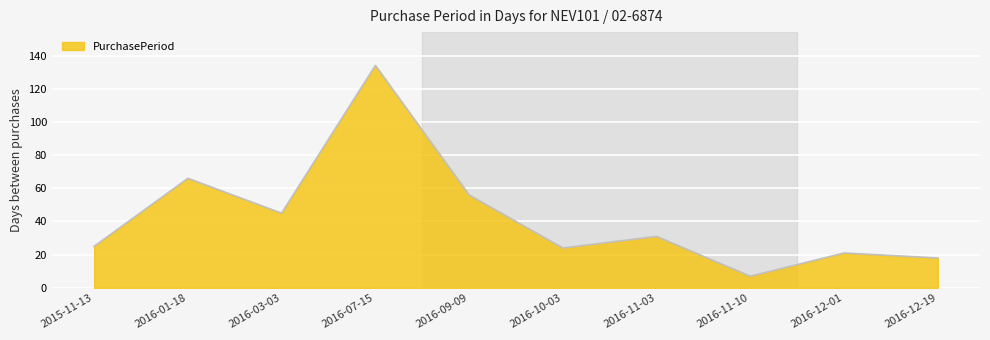

Approximately how many times larger is the value at 2016-10-03 compared to 2016-11-03?

0.8